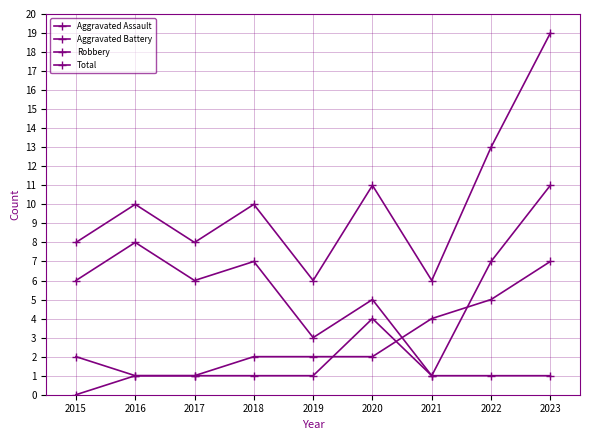

How many lines are shown in the chart?

4